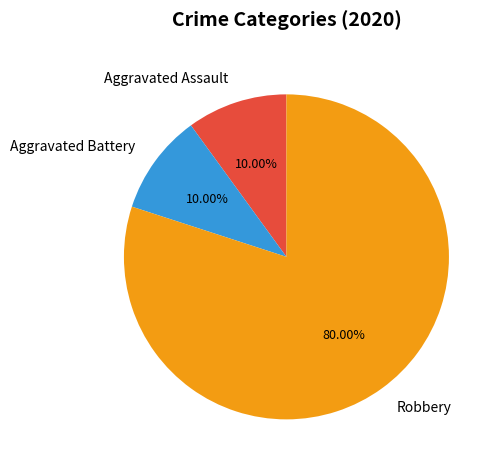

To the nearest percent, what is the average slice percentage?

33%